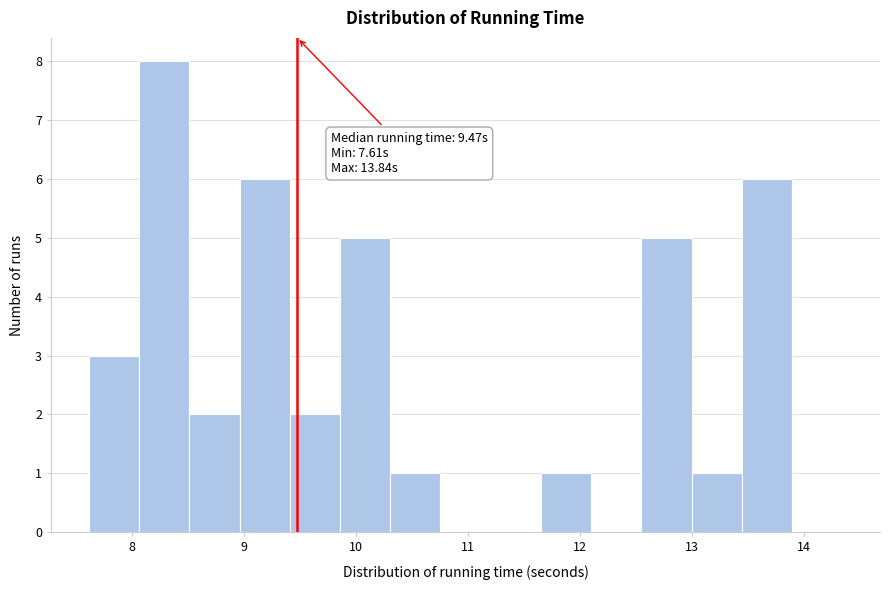

Over which range of the x-axis is the bar tallest?

8.1 to 8.5